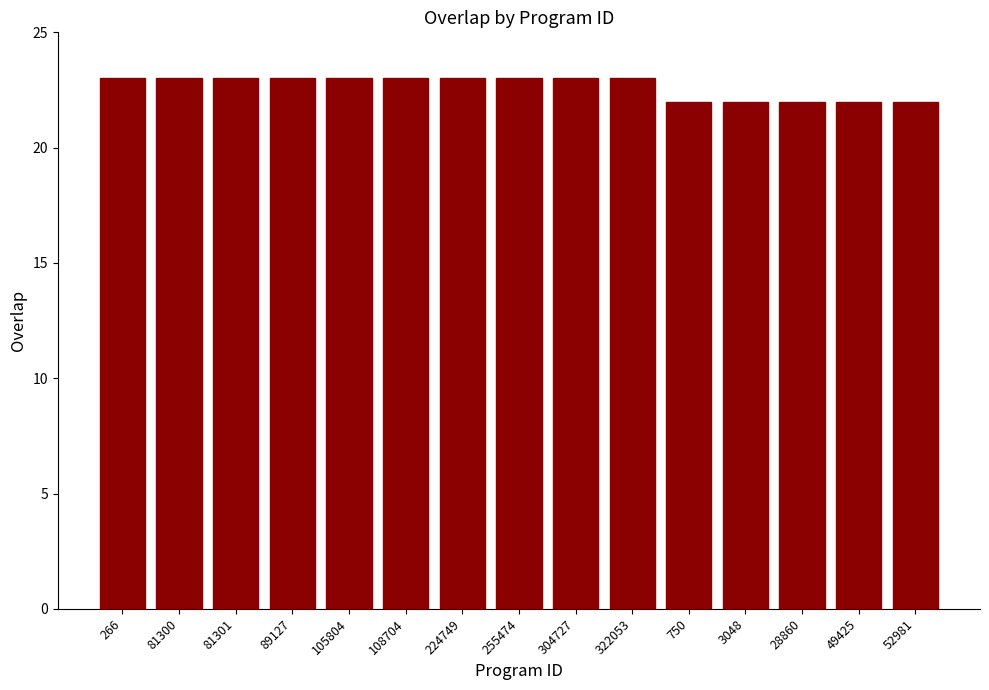

What is the difference between the maximum and minimum values?

1